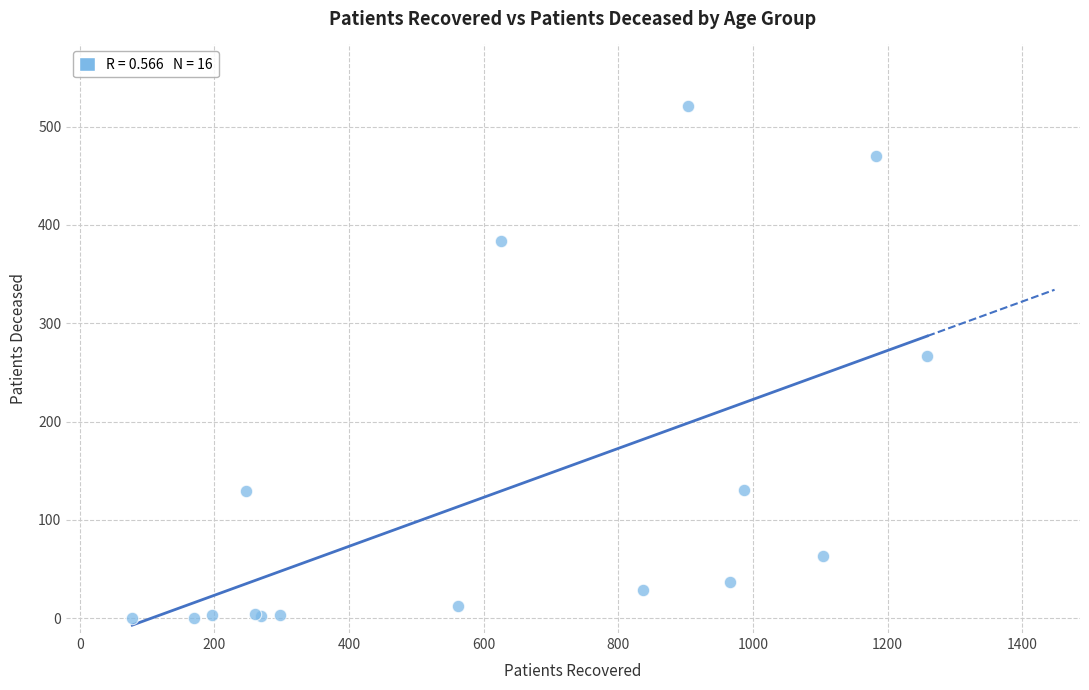

What Y value in the scatter plot is closest to 260?

267